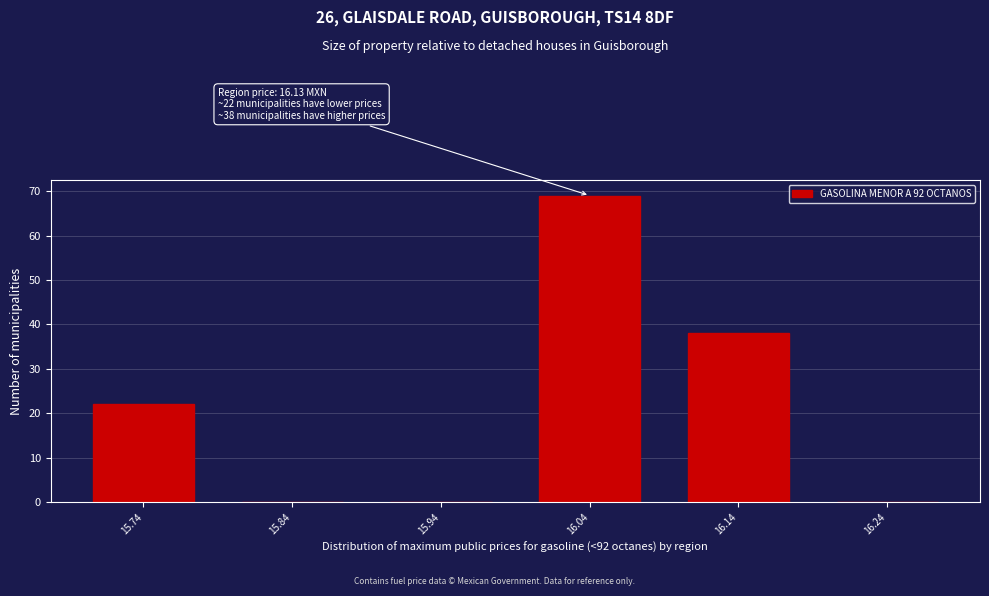

Reading right to left, extract all data points from this chart.

16.24=0	16.14=38	16.04=69	15.94=0	15.84=0	15.74=22